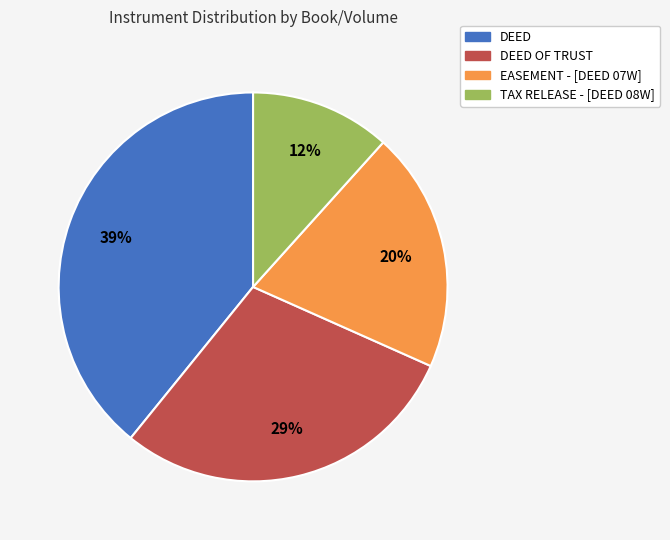

Count the number of slices in the pie.

4